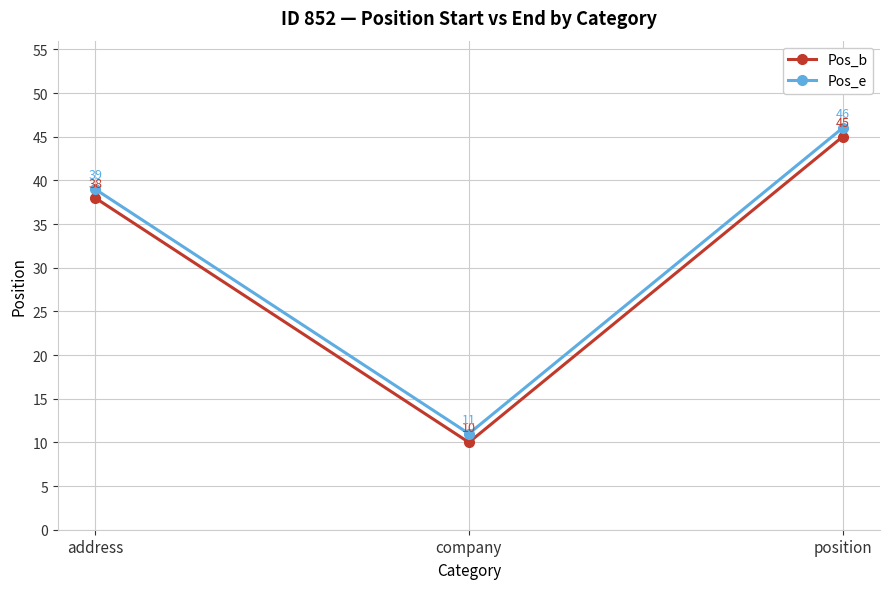

Is the value of Pos_b at position greater than the value of Pos_e at address?

Yes